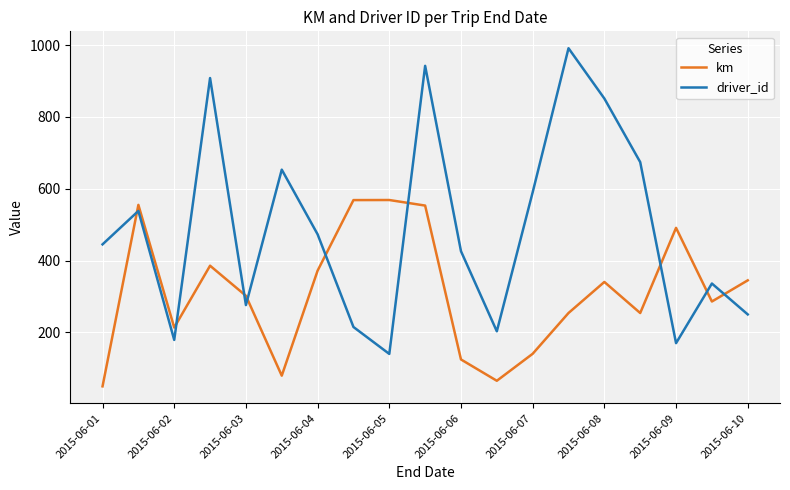

What is the average value of the km series?

313.0